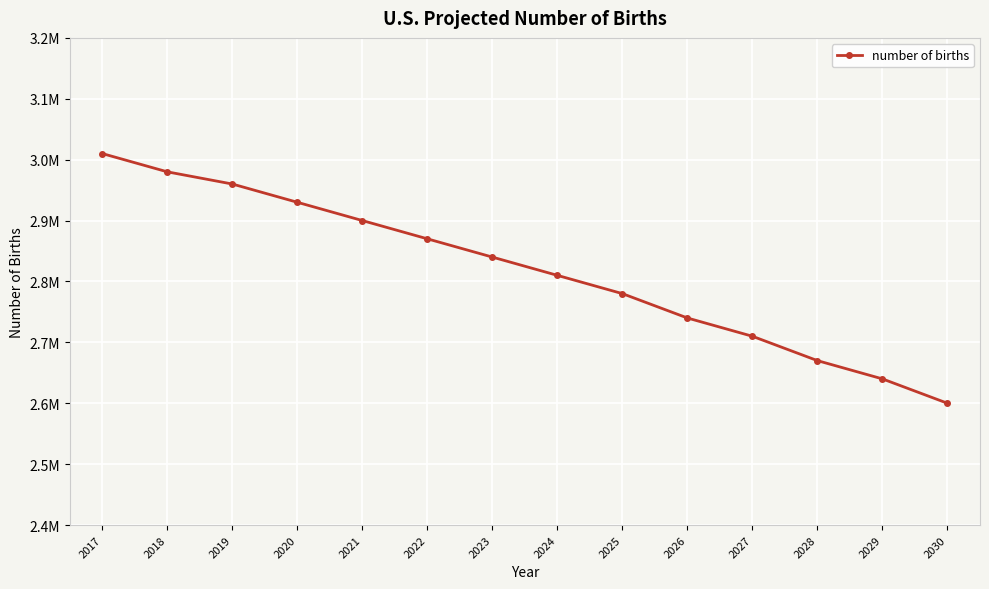

Reading right to left, what are all the values shown in this chart?

2600000	2640000	2670000	2710000	2740000	2780000	2810000	2840000	2870000	2900000	2930000	2960000	2980000	3010000